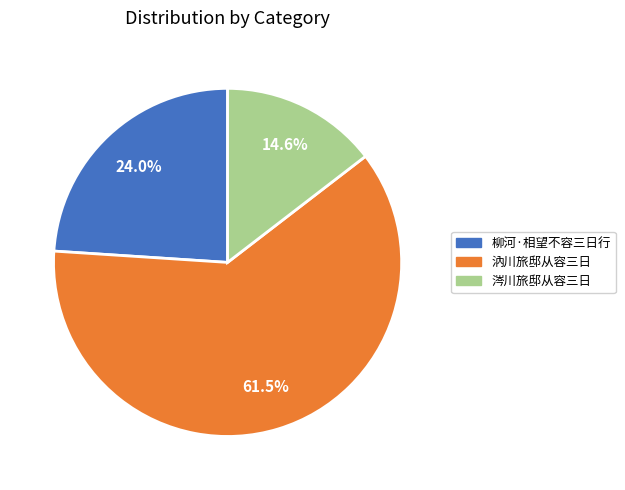

Is there any slice that represents more than half of the pie?

Yes